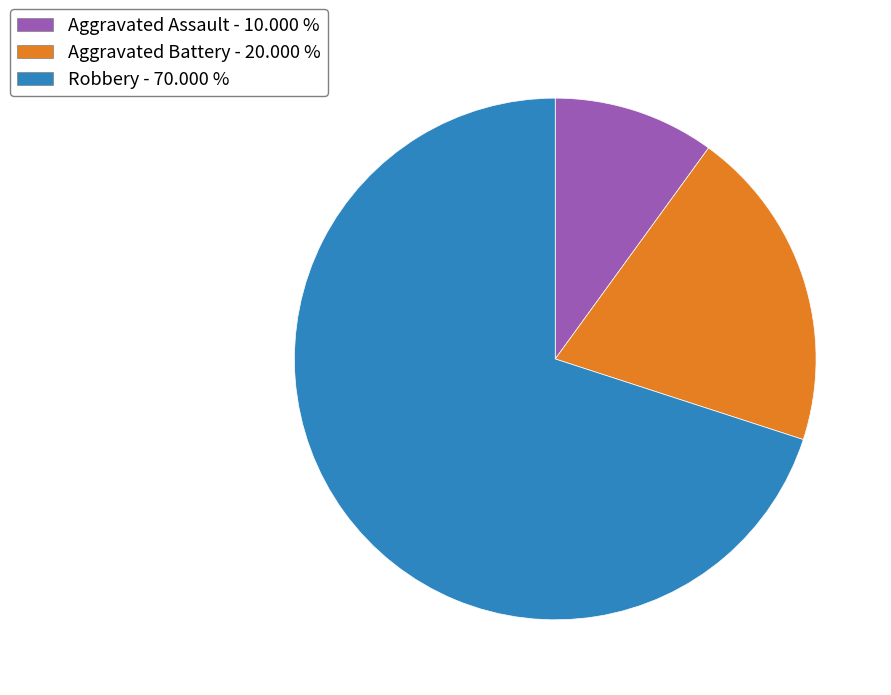

Does any single category account for the majority?

Yes